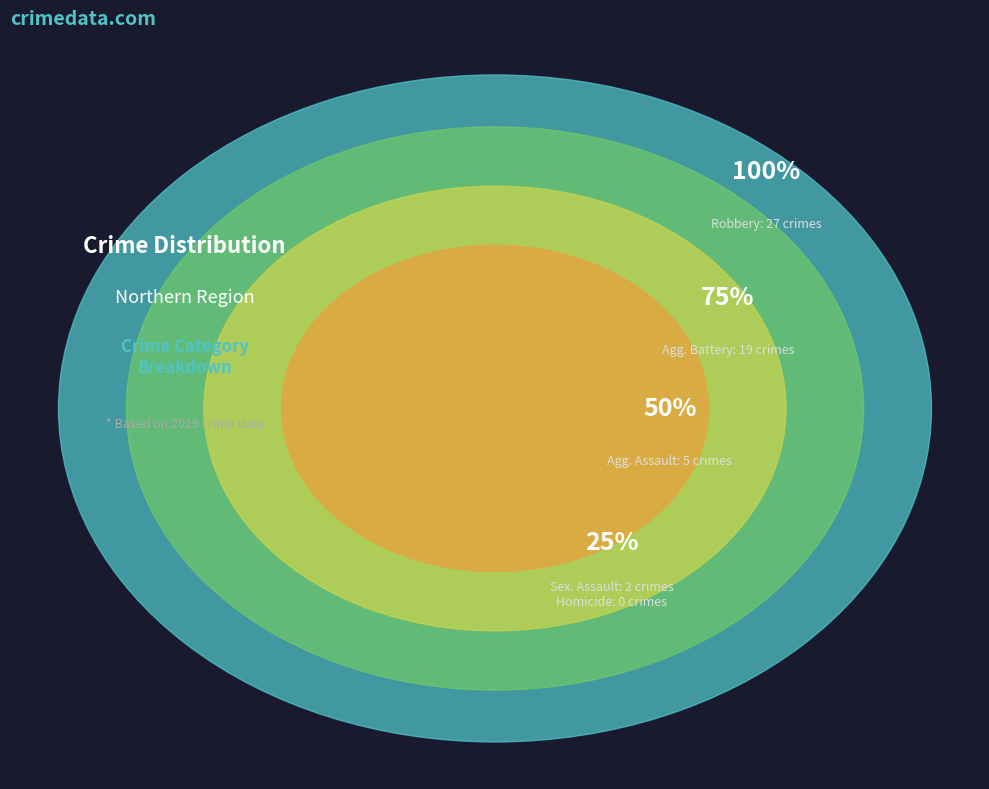

To the nearest percent, what is the average slice percentage?

20%